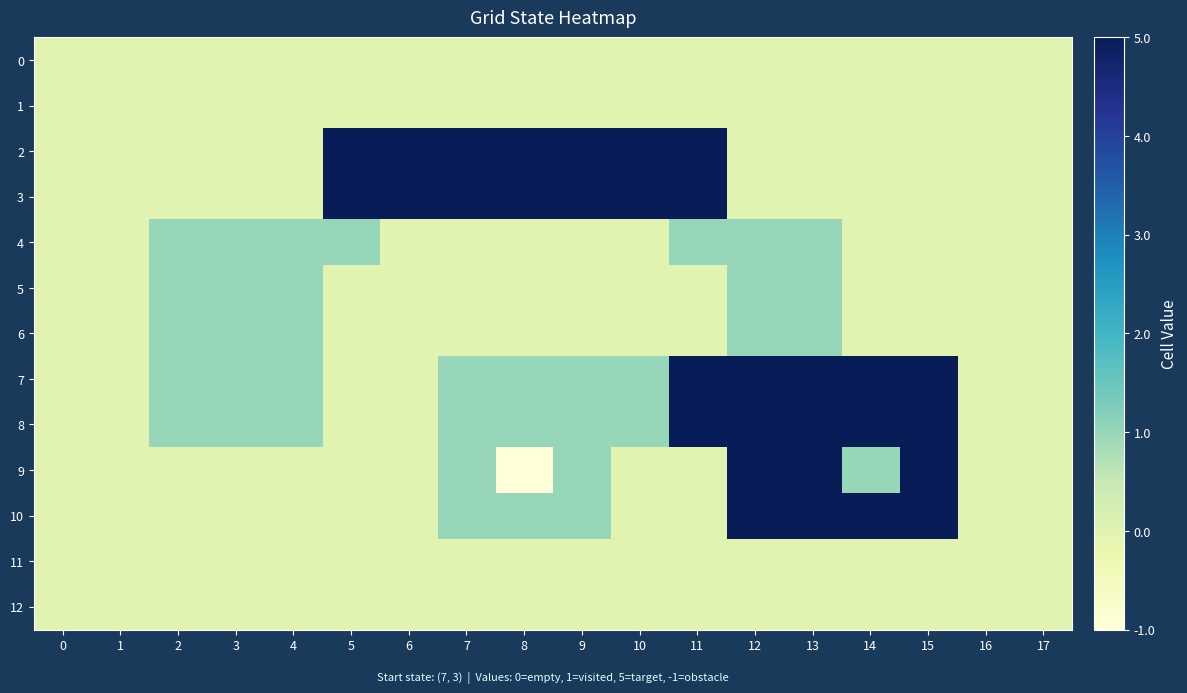

What is the greatest value displayed?

5